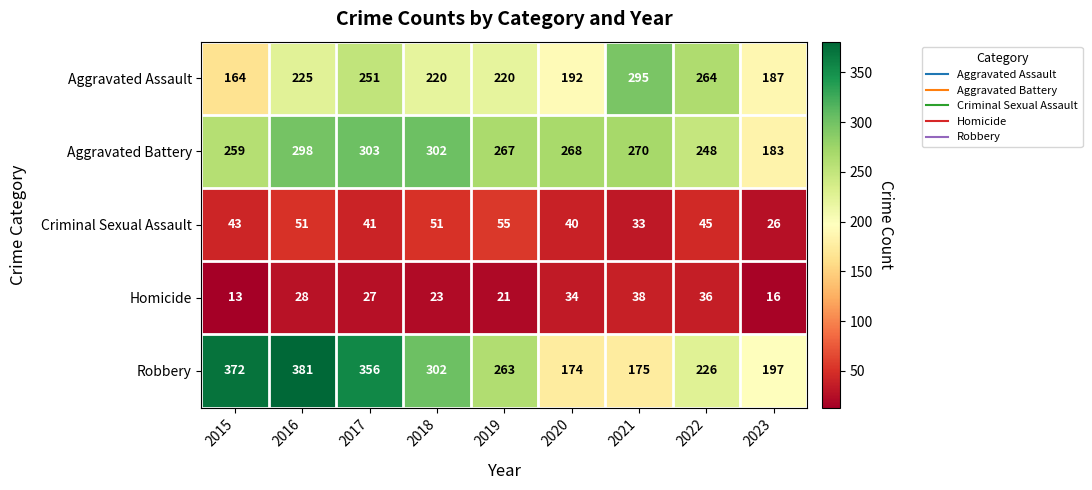

The value of Aggravated Battery at 2022 is 363. True or false?

False